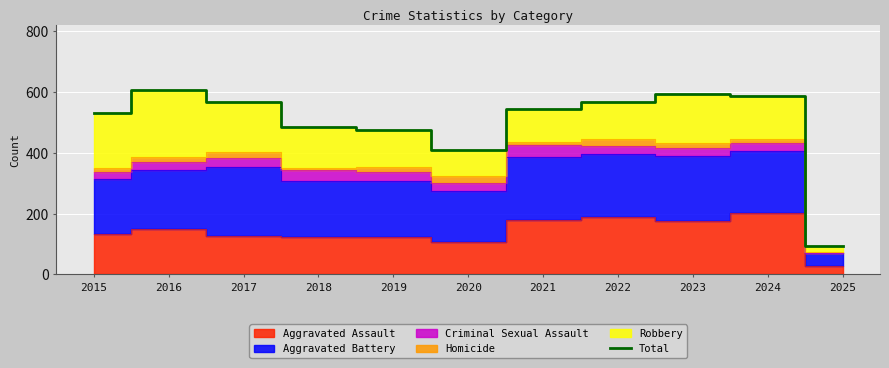

Reading left to right, extract all data points from this chart.

2015=531	2016=608	2017=569	2018=485	2019=474	2020=410	2021=545	2022=569	2023=593	2024=586	2025=95